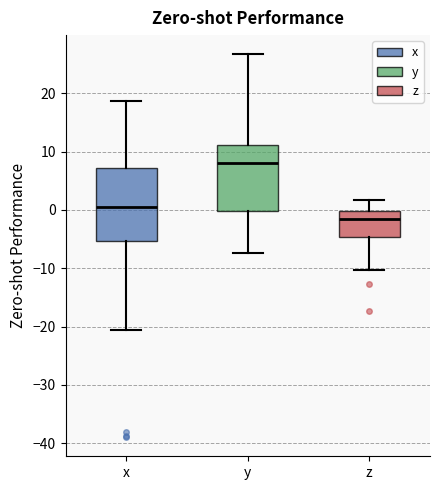

Which box has the lowest median line?

z